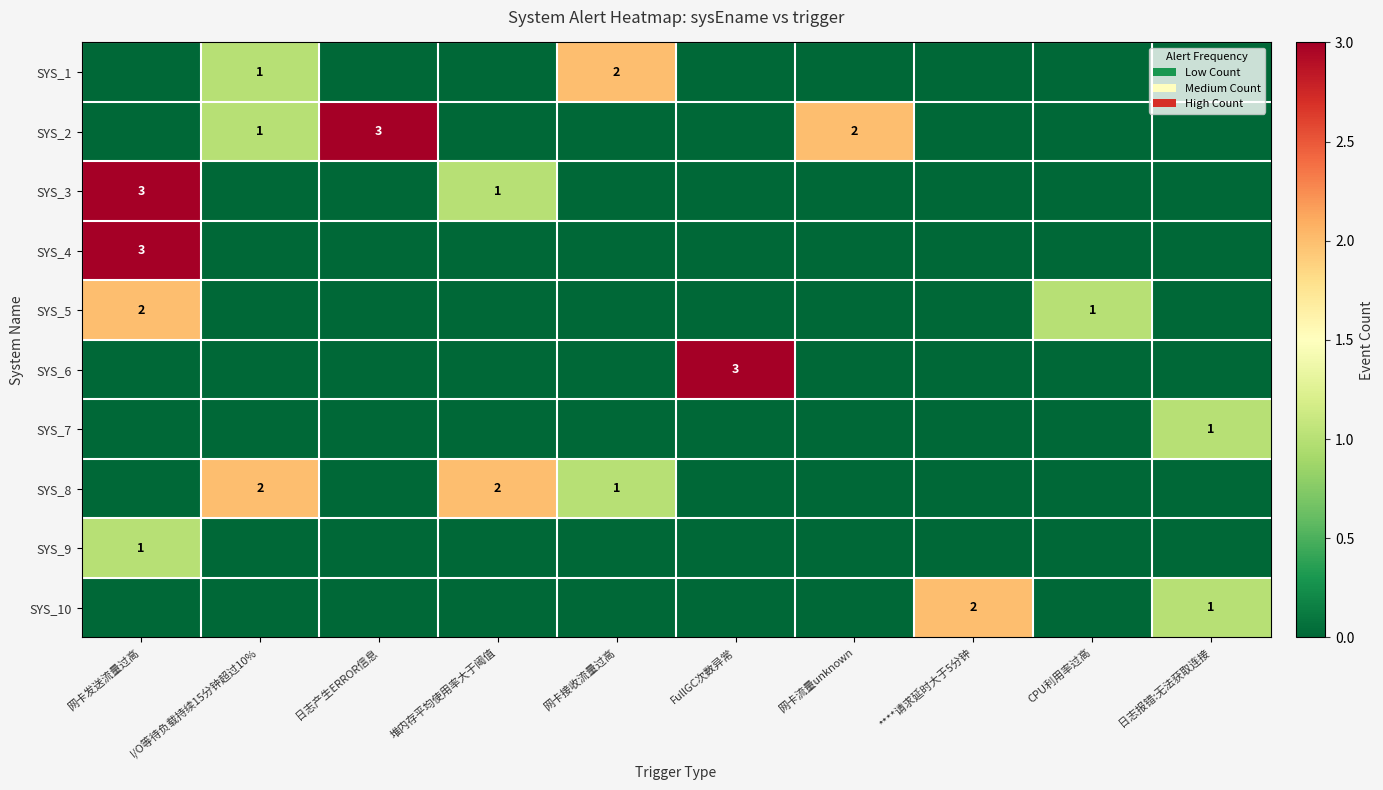

Is it true that SYS_1 equals 3 at 网卡接收流量过高?

False